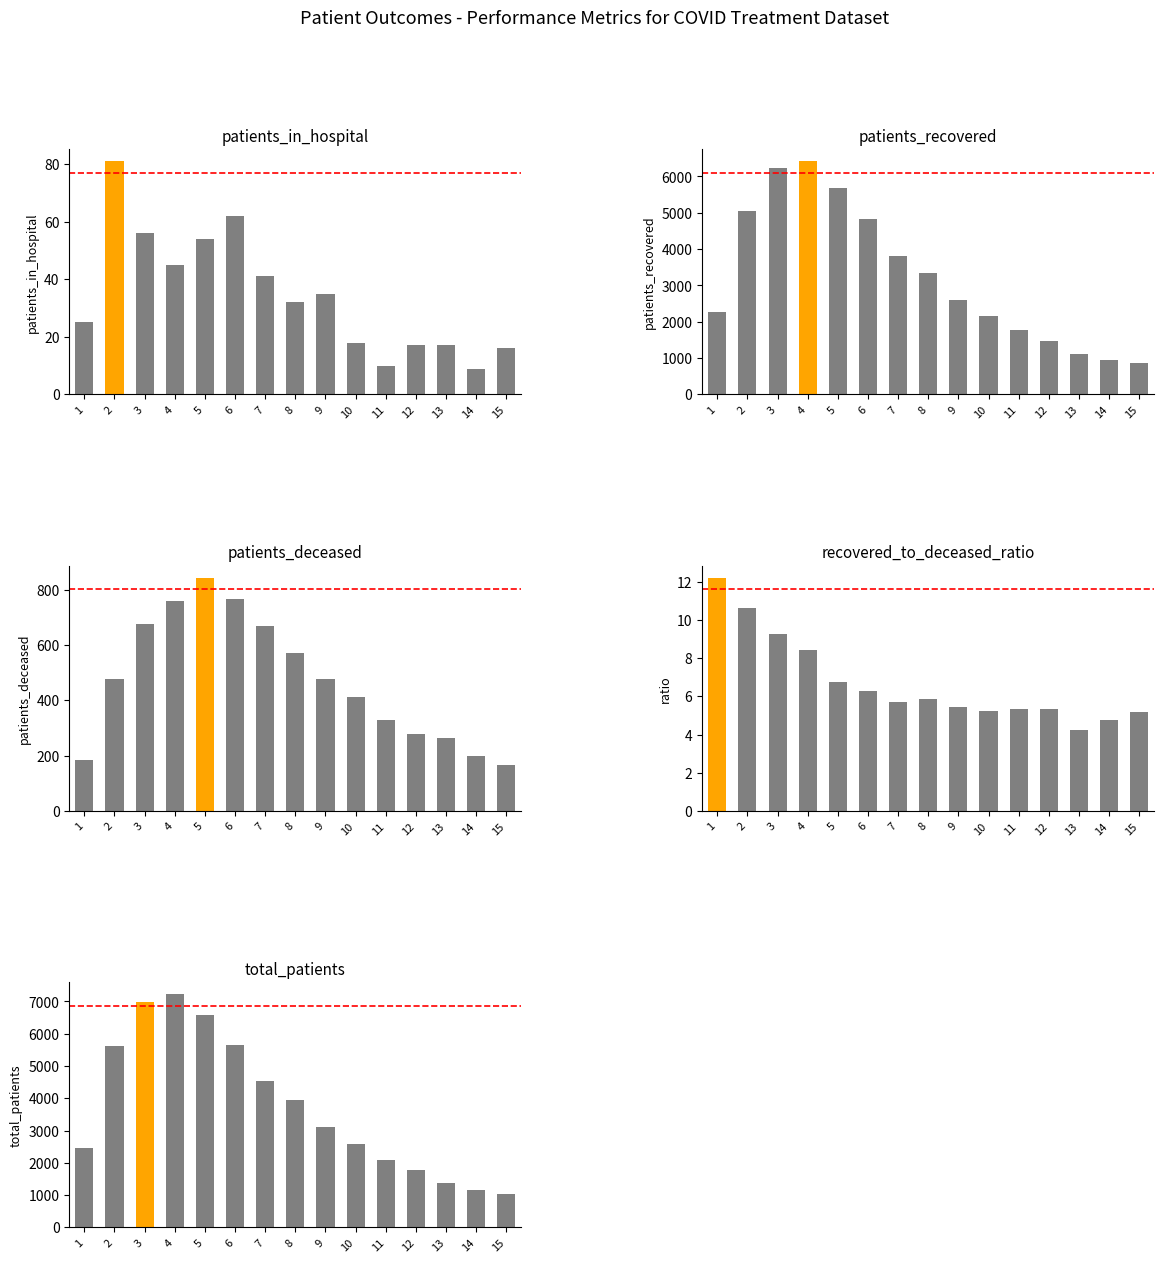

What is the difference between the highest and lowest values at 1?

2457.8